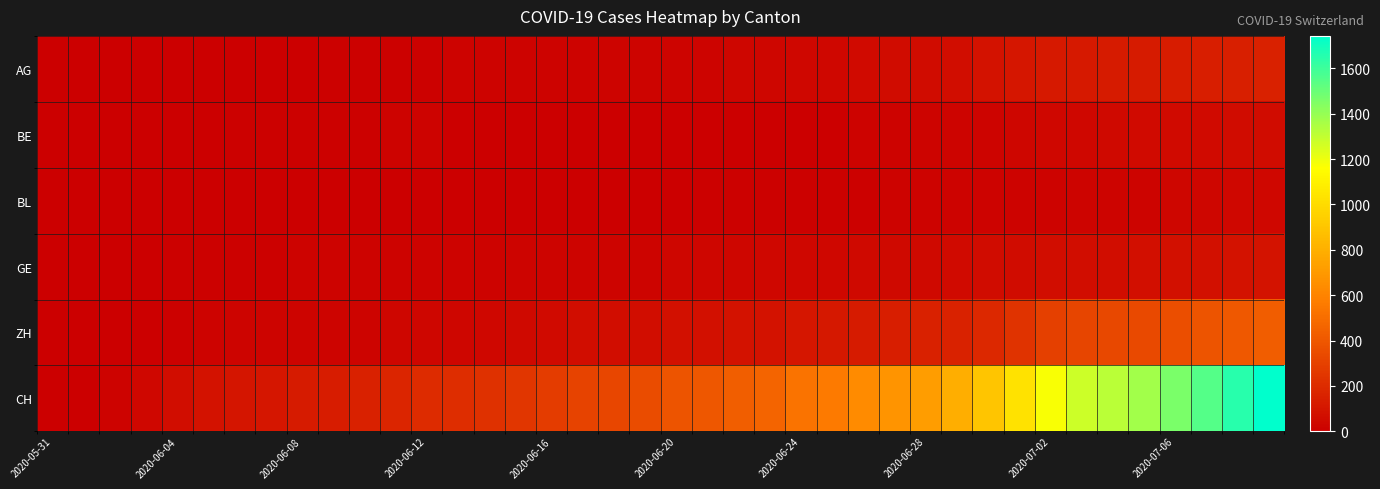

Reading right to left, what are all the values shown in this chart?

AG: 153	147	140	132	125	123	120	116	103	88	65	59	55	50	40	35	28	28	26	26	23	21	18	18	17	16	14	13	10	7	7	5	5	5	3	3	1	0	0	0
BE: 59	57	53	52	49	43	39	35	29	27	25	21	19	18	0	0	0	0	0	0	0	0	0	0	0	0	0	17	14	9	9	8	8	8	6	4	2	1	0	0
BL: 38	35	32	29	27	27	23	19	18	17	17	16	14	12	10	9	7	7	7	6	5	5	5	5	4	4	4	4	4	4	3	3	3	3	3	2	2	1	1	0
GE: 92	84	80	76	69	67	64	62	57	56	52	44	43	43	40	38	36	32	31	31	27	23	23	22	22	20	20	20	16	16	14	14	13	13	10	8	6	4	1	0
ZH: 424	405	382	356	337	329	316	293	237	189	161	152	141	129	110	103	87	83	80	75	68	67	62	52	45	38	33	30	28	26	23	23	23	23	19	13	5	2	0	0
CH: 1743	1654	1552	1458	1374	1320	1274	1172	1031	899	795	716	676	638	565	526	460	430	397	382	354	325	311	277	249	228	211	200	172	150	133	123	107	99	85	63	39	20	3	0